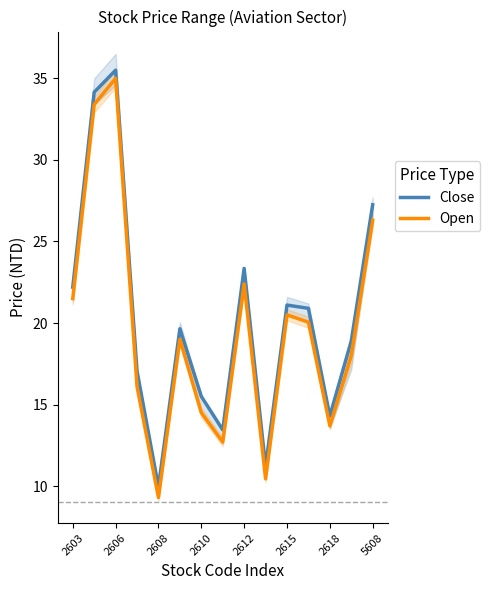

The Open series shows 20.5 at 2615. True or false?

True